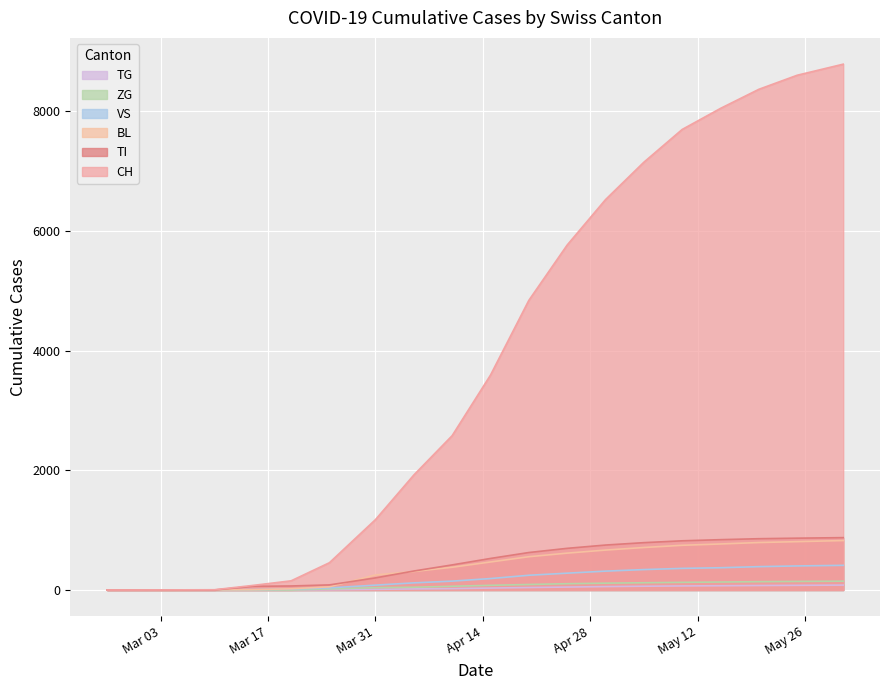

What is the average value of the CH series?

3787